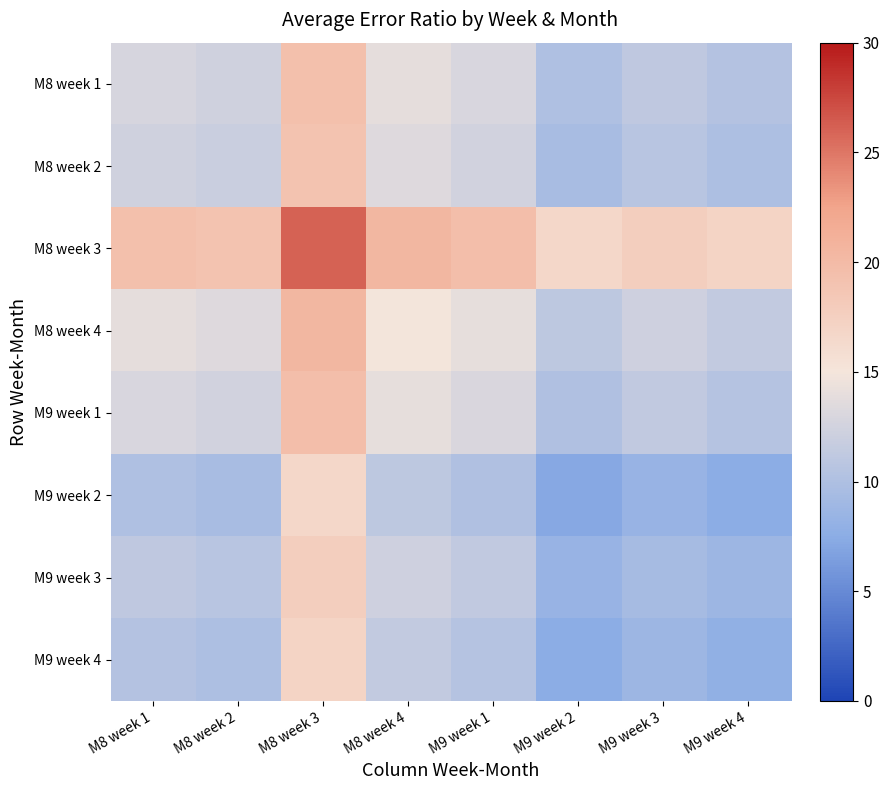

Rank the series at M8 week 2 from lowest to highest value.

M9 week 2, M9 week 4, M9 week 3, M8 week 2, M8 week 1, M9 week 1, M8 week 4, M8 week 3